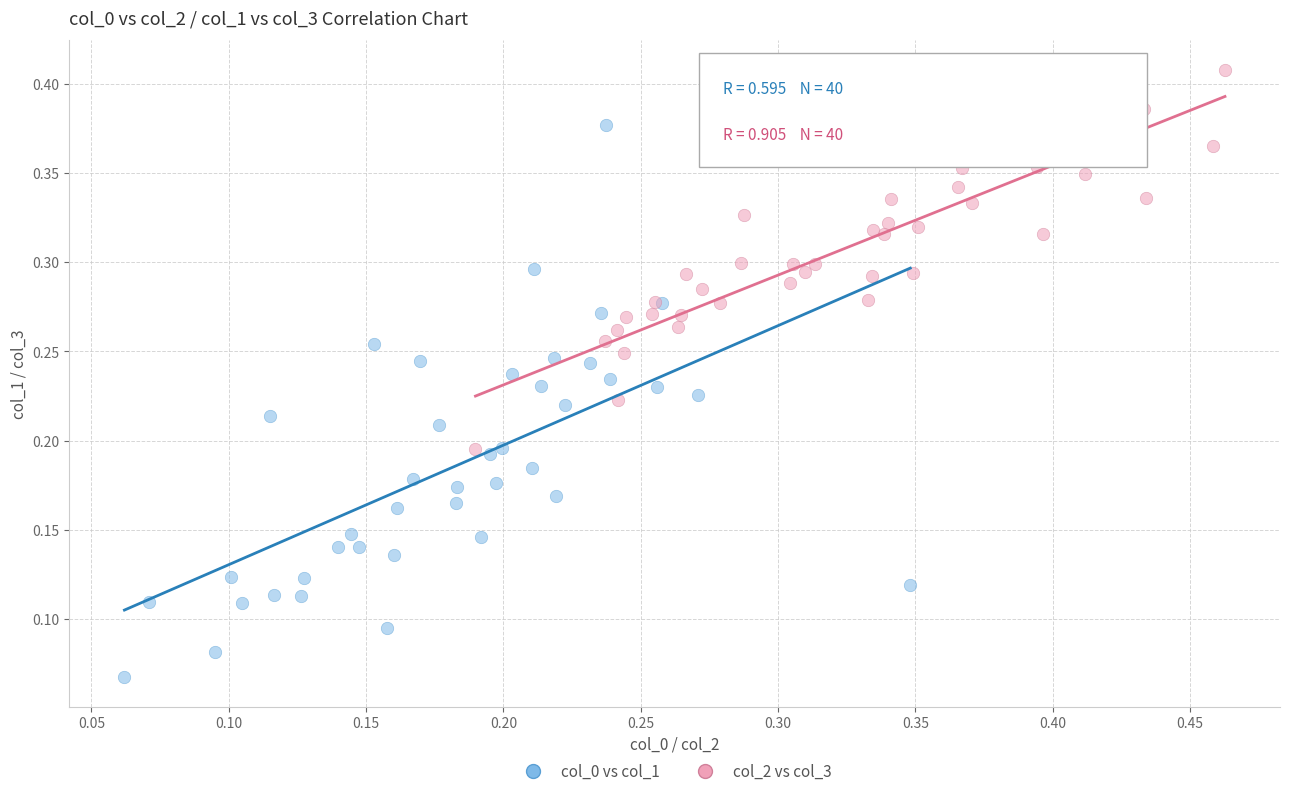

Which series has the largest Y range (max minus min)?

col_0 vs col_1